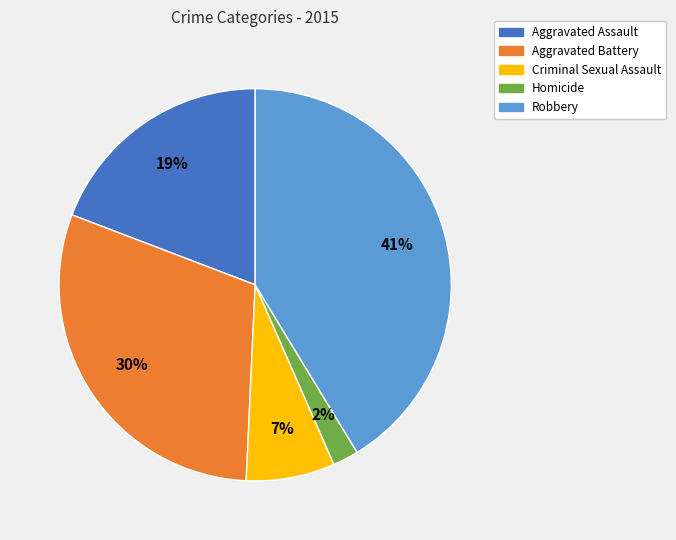

To the nearest percent, what is the difference between the largest and smallest slice percentages?

39%